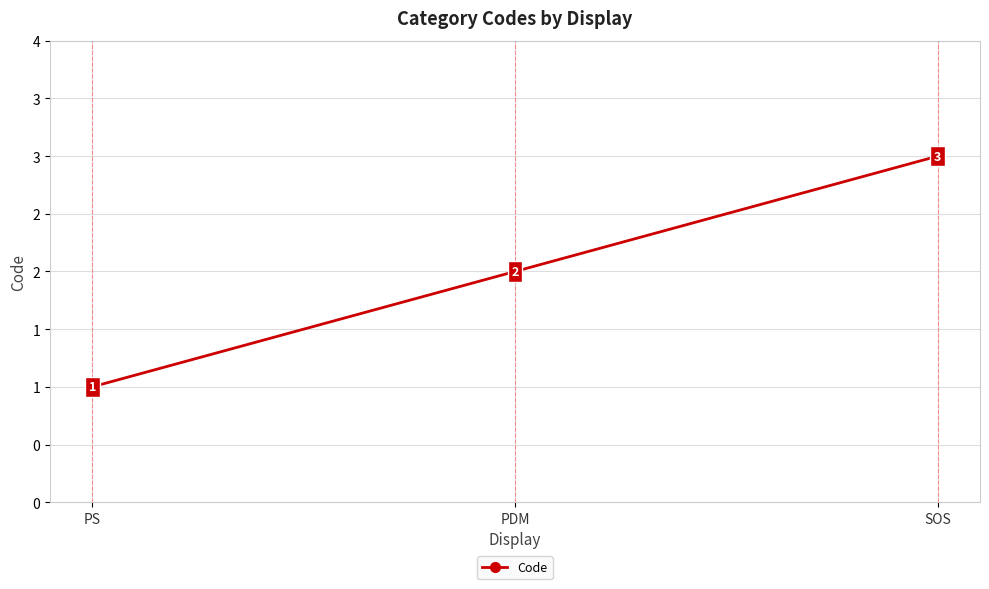

Reading right to left, list all the values displayed in this chart.

3	2	1